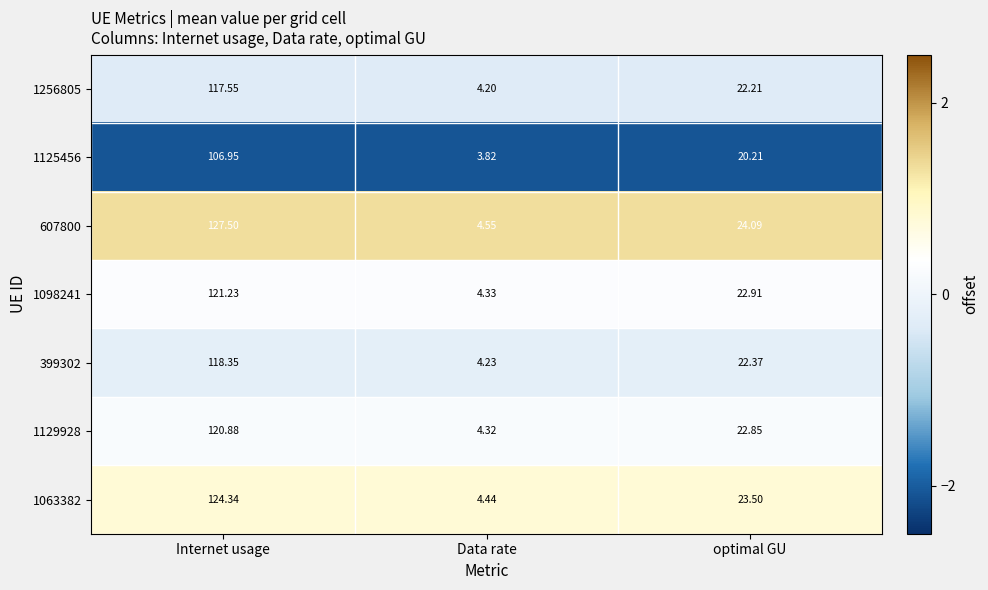

Which series has the largest total across all categories?

607800